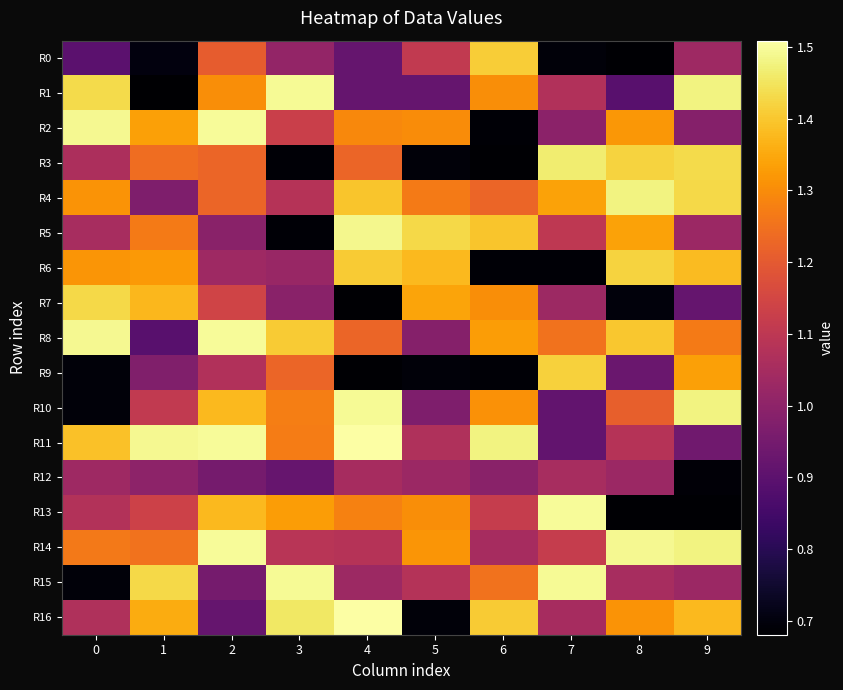

What is the difference between the highest and lowest values at 1?

0.8